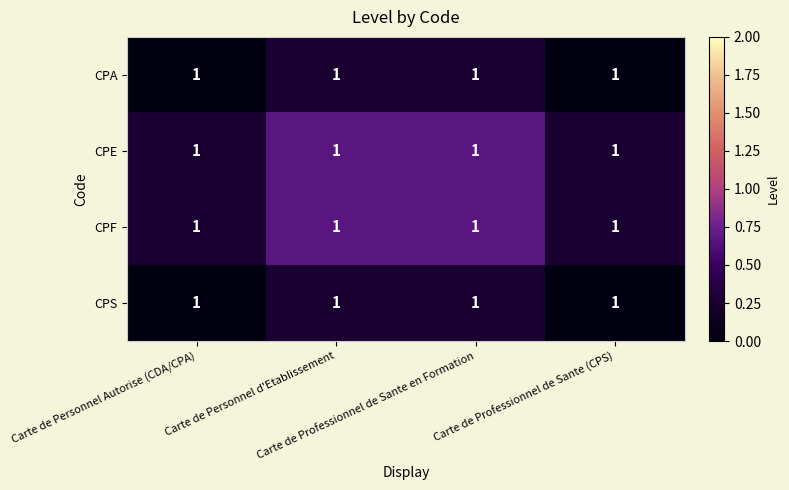

What is the spread (max minus min) of values at Carte de Professionnel de Sante en Formation?

0.4